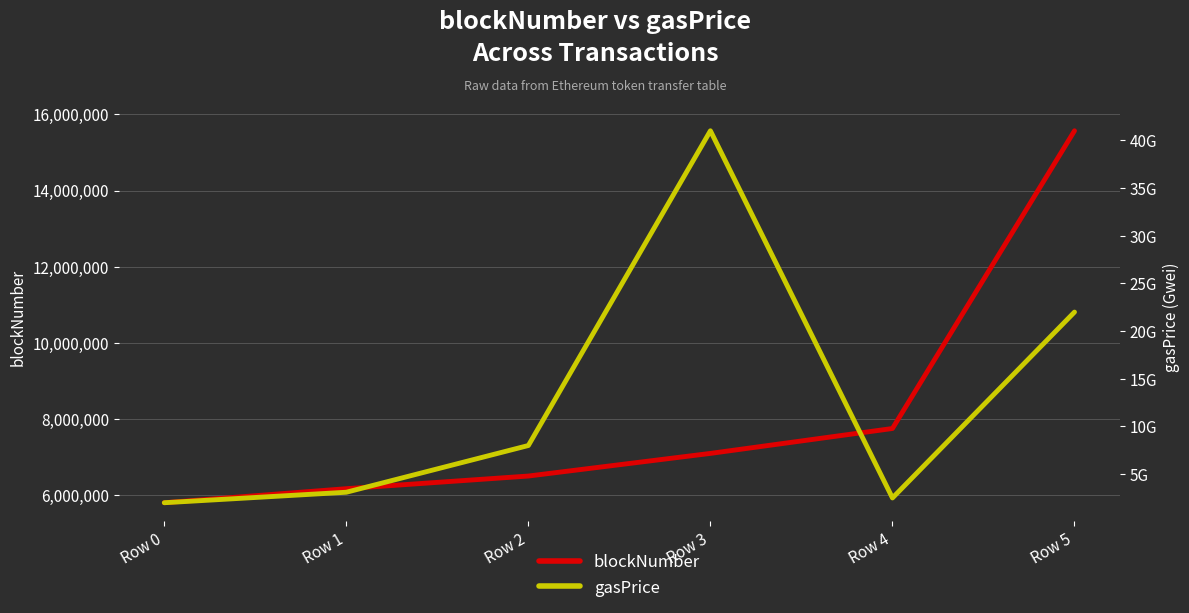

Does the chart display data point markers on the line(s)?

No